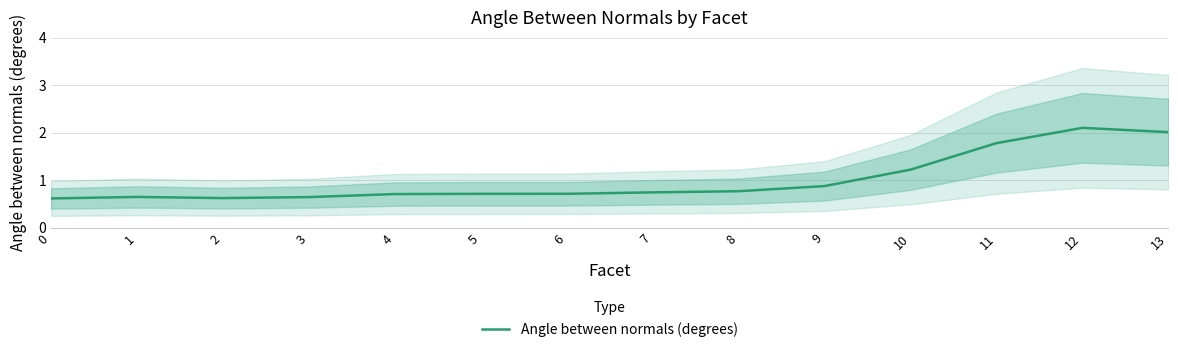

Where is the first local minimum?

2